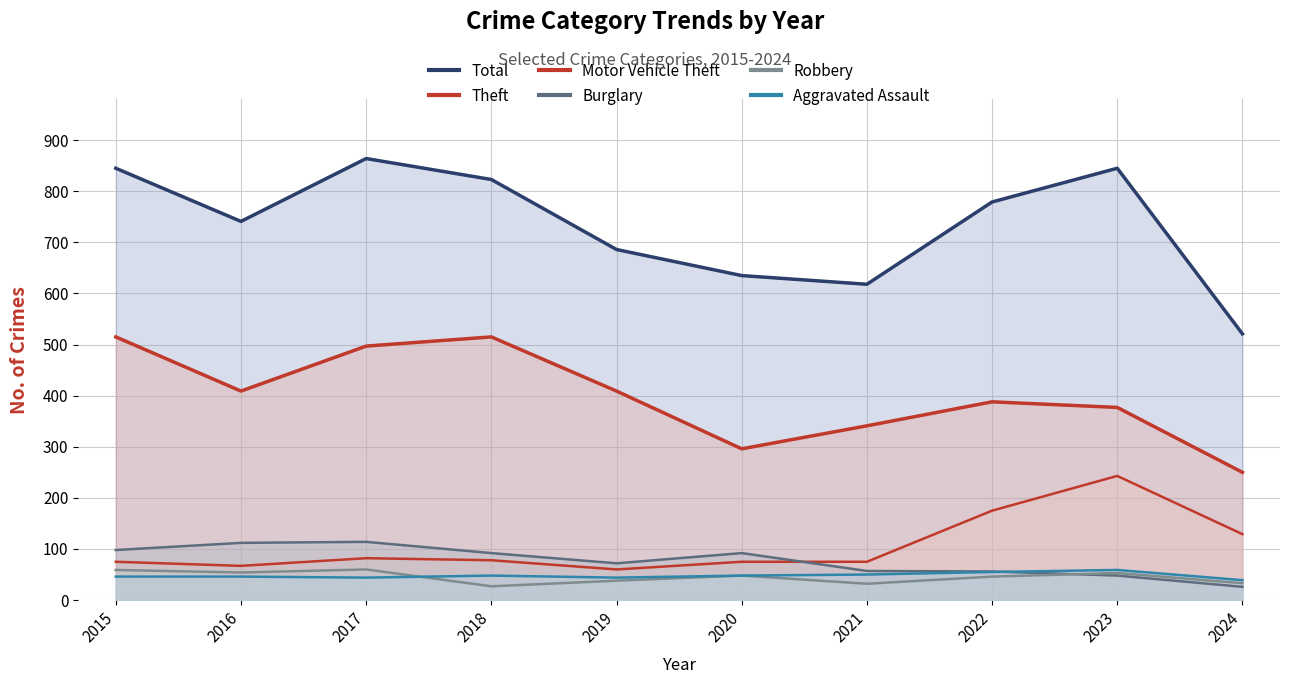

What are all the series names shown in the legend?

Total, Theft, Motor Vehicle Theft, Burglary, Robbery, Aggravated Assault